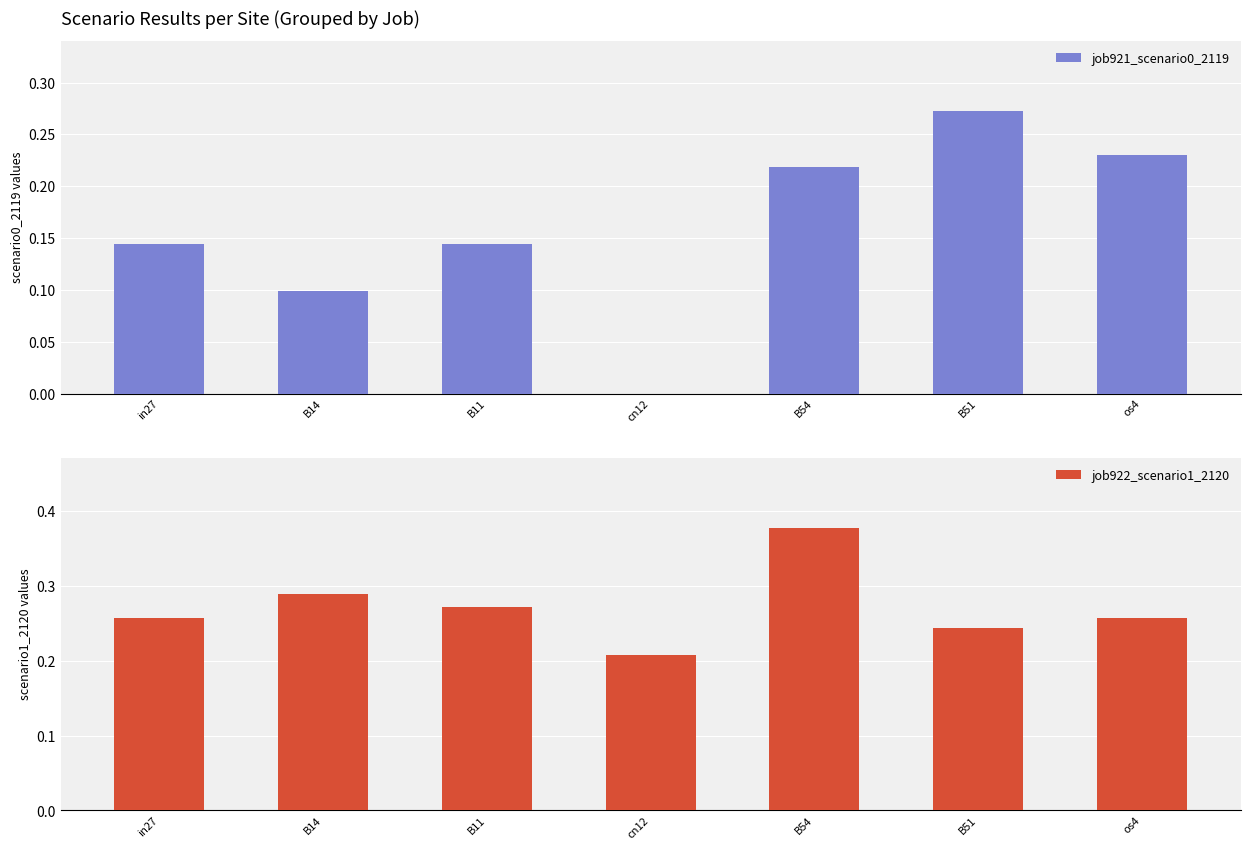

What is the sum of all job921_scenario0_2119 values?

1.1